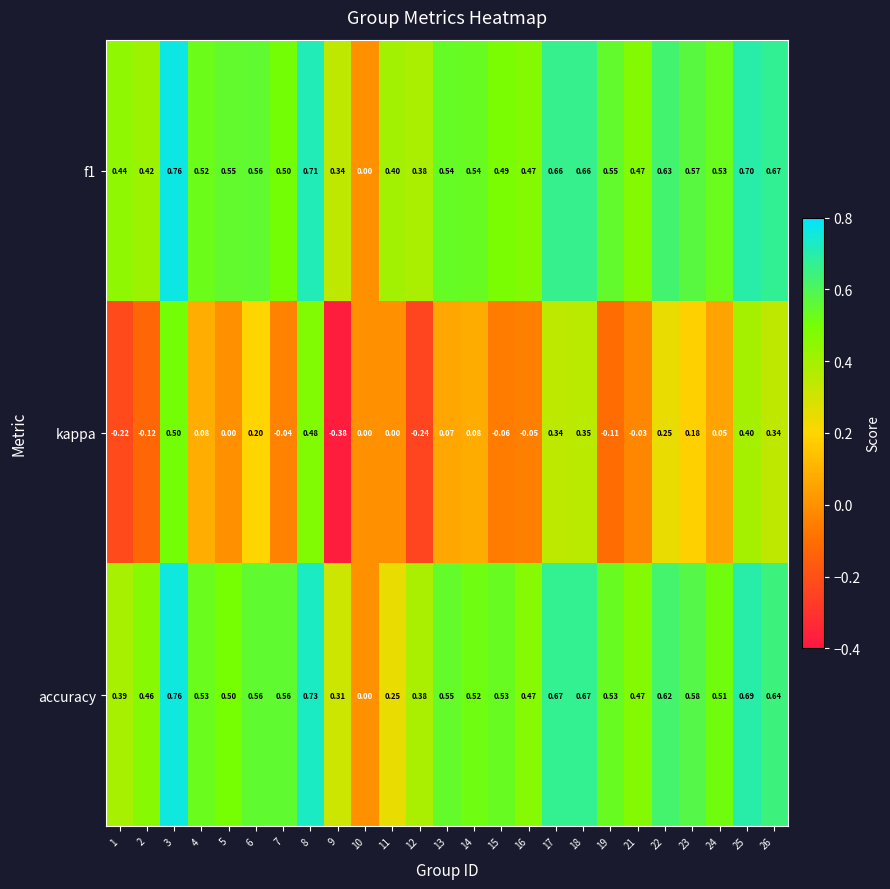

Count the number of categories in the chart.

25